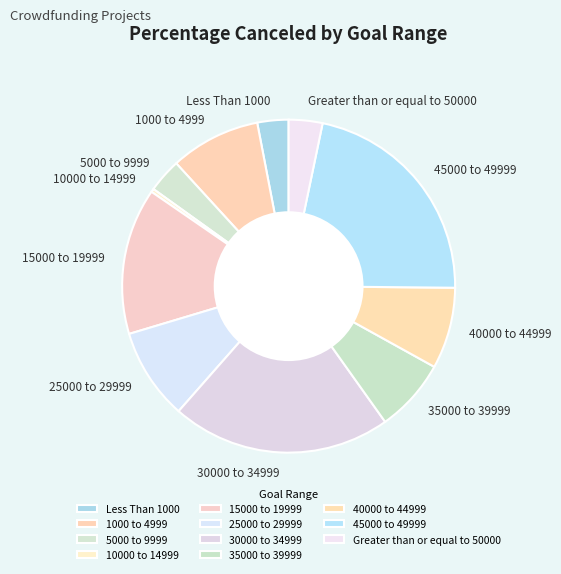

The 1000 to 4999 slice represents 9% of the pie. True or false?

True